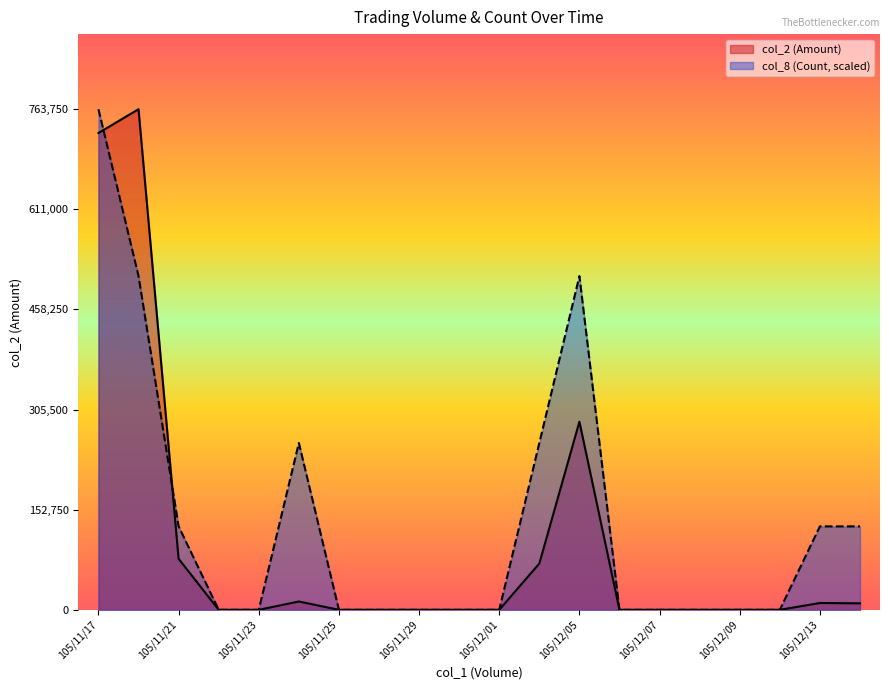

True or false: col_8 and col_2 intersect in this chart.

True